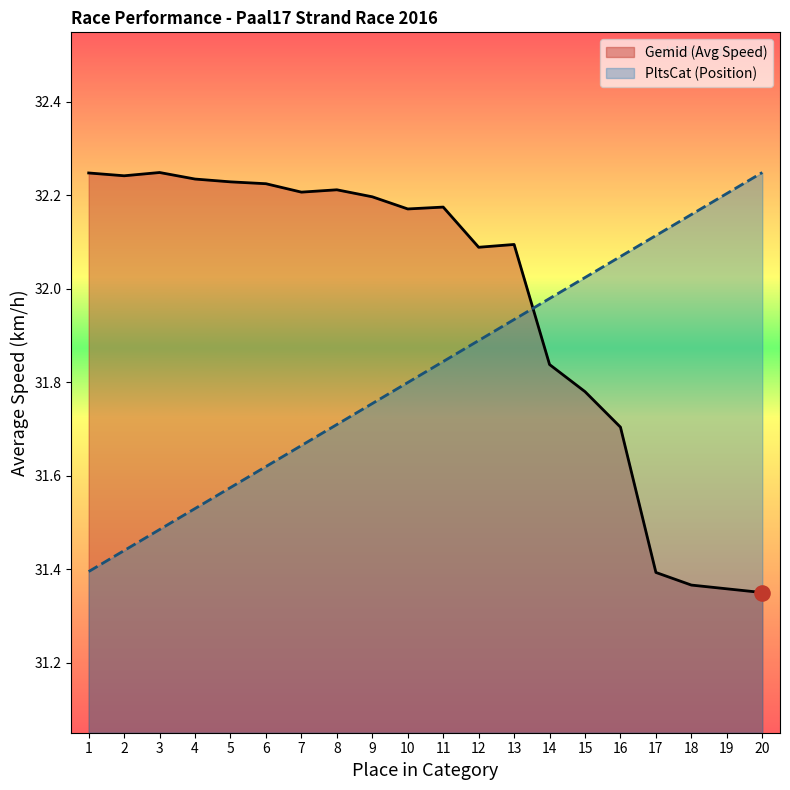

Which series reaches the maximum Y coordinate?

Gemid